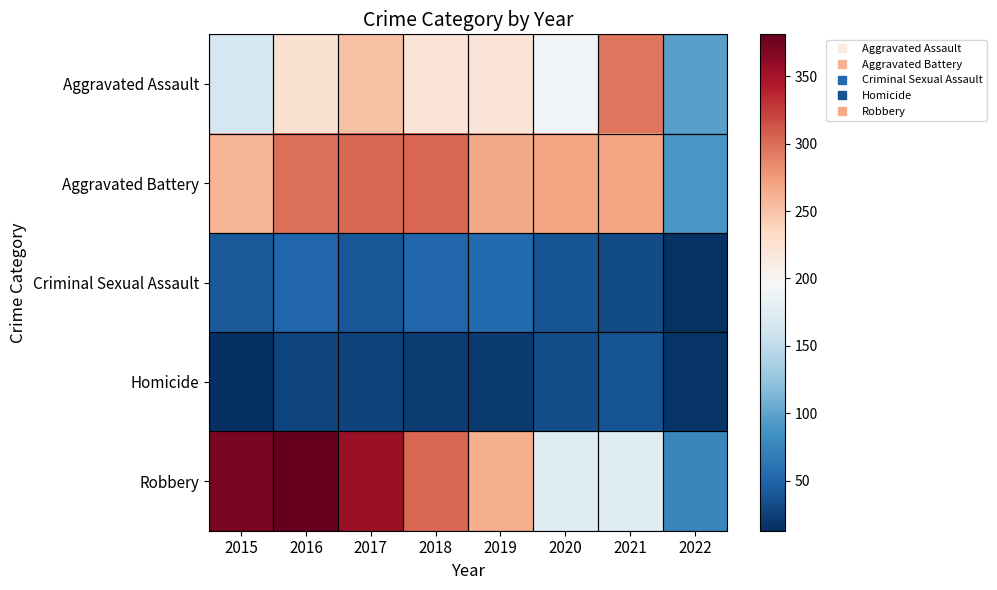

How many distinct data groups are displayed?

5